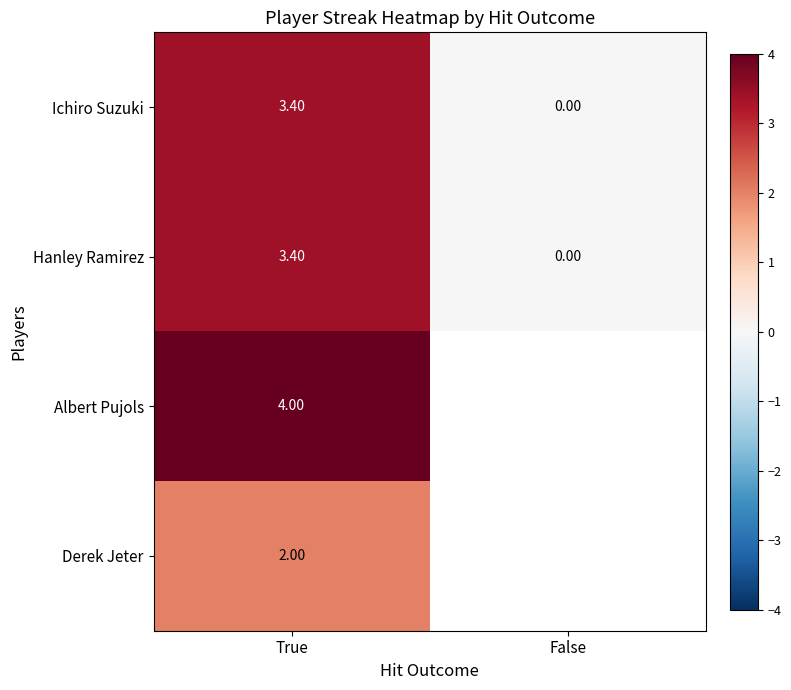

How many data points does each series have?

2